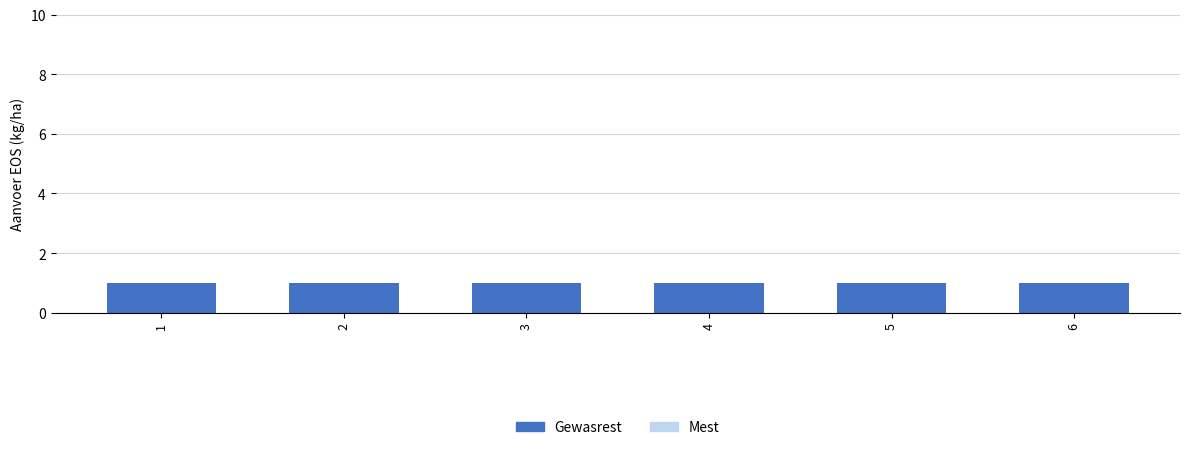

At how many categories does at least one series exceed 0?

6